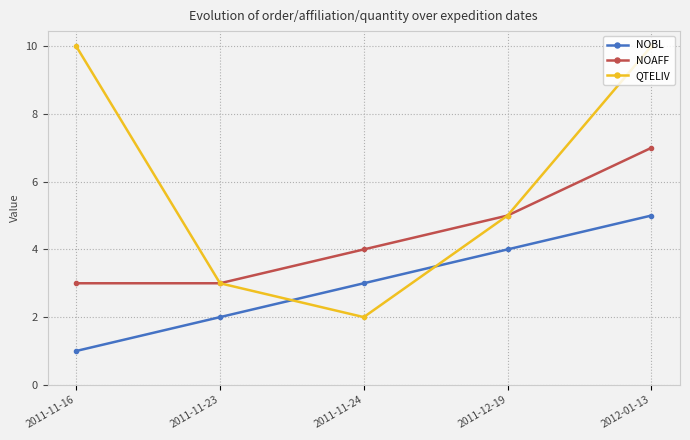

Reading left to right, what are all the values shown in this chart?

NOBL: 1	2	3	4	5
NOAFF: 3	3	4	5	7
QTELIV: 10	3	2	5	10